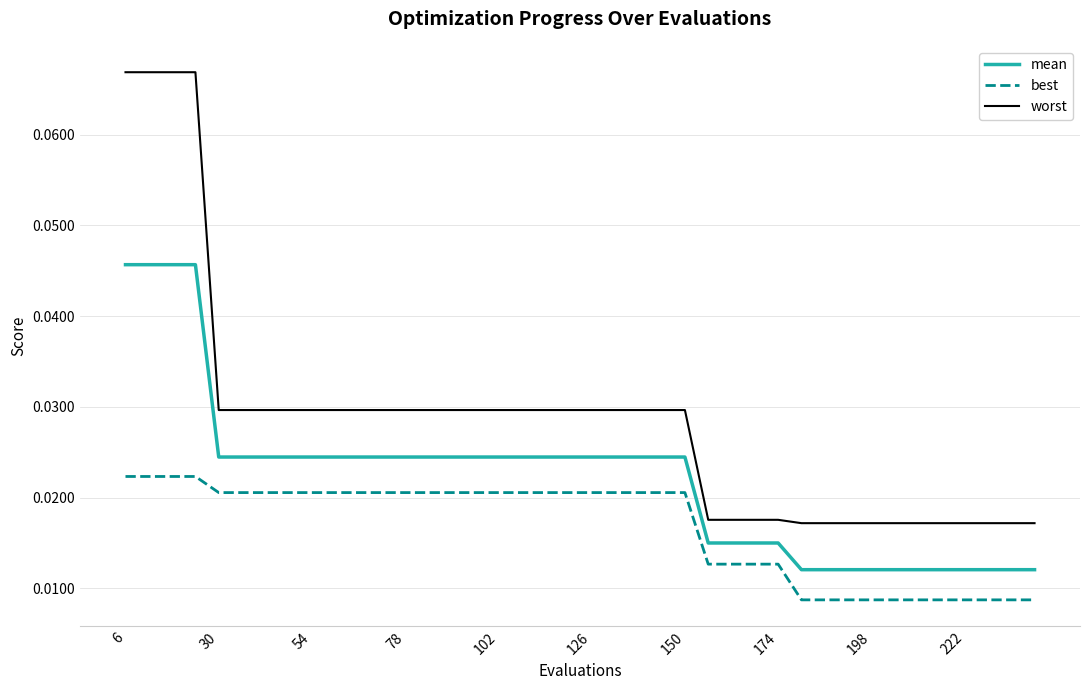

At how many categories does at least one series exceed 0?

40